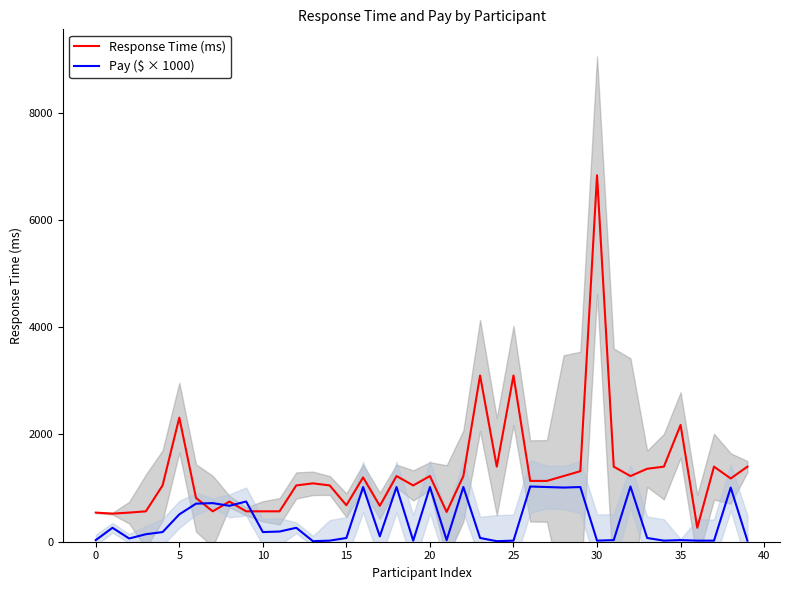

What is the value of the Pay ($ × 1000) point at the 18th from the left?

100.0